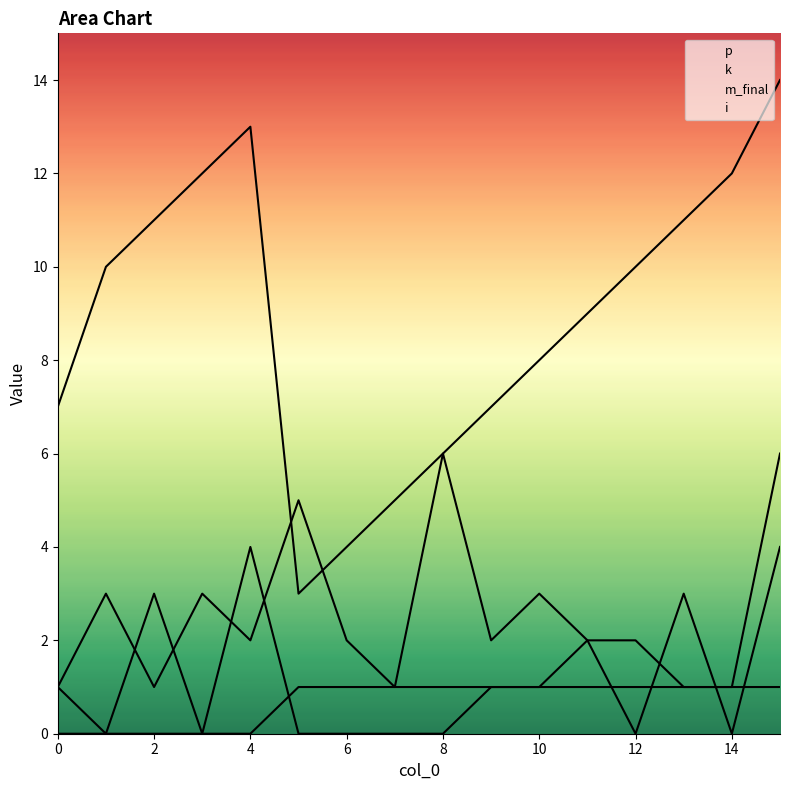

Which series has the largest total across all categories?

i